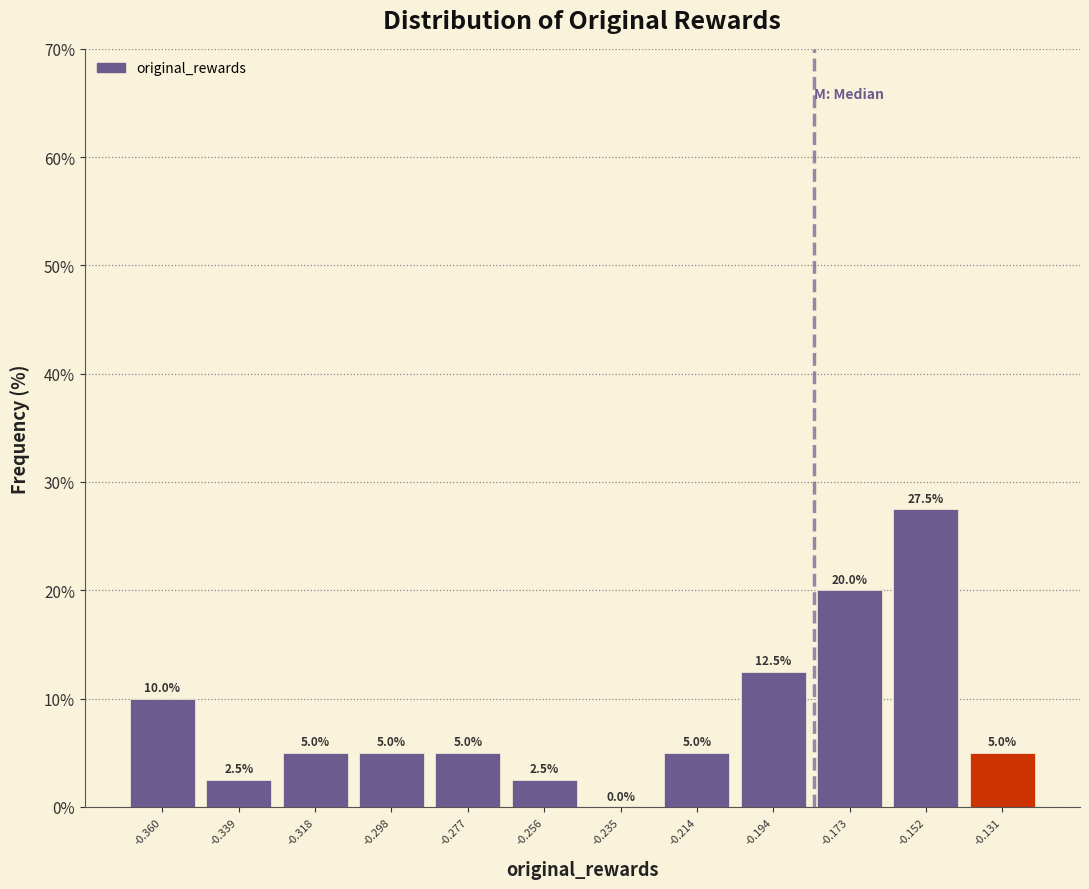

Reading left to right, list every bar in this chart as the range it spans on the x-axis followed by its height. The bar edges are not printed on the chart, so give them approximately, as read against the axis.

-0.370 to -0.350: 10.0
-0.350 to -0.330: 2.5
-0.330 to -0.310: 5.0
-0.310 to -0.285: 5.0
-0.285 to -0.265: 5.0
-0.265 to -0.245: 2.5
-0.245 to -0.225: 0.0
-0.225 to -0.205: 5.0
-0.205 to -0.185: 12.5
-0.185 to -0.160: 20.0
-0.160 to -0.140: 27.5
-0.140 to -0.120: 5.0